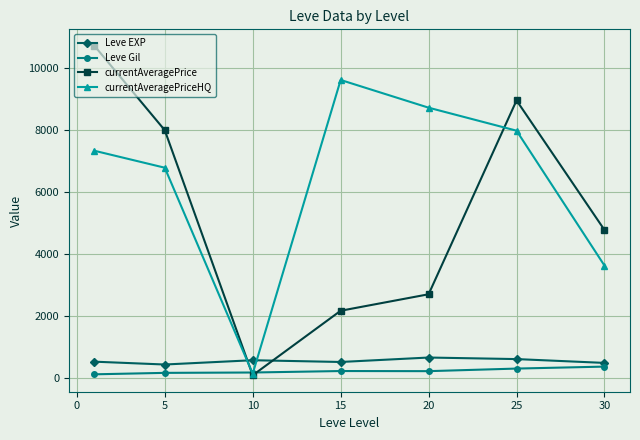

Which series has the largest range (max minus min)?

currentAveragePrice